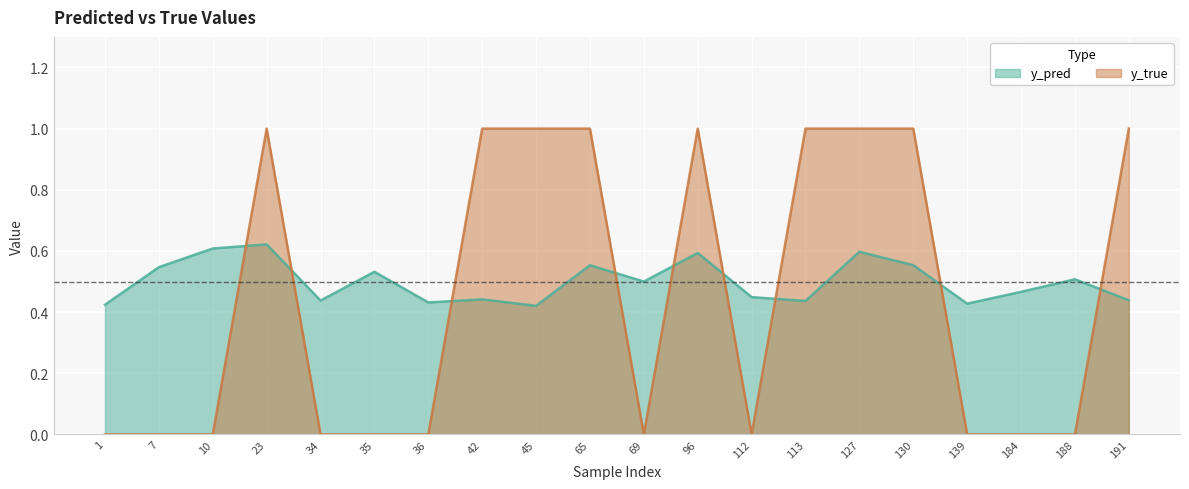

What is the difference between the second highest and second lowest values in the y_true series?

1.0